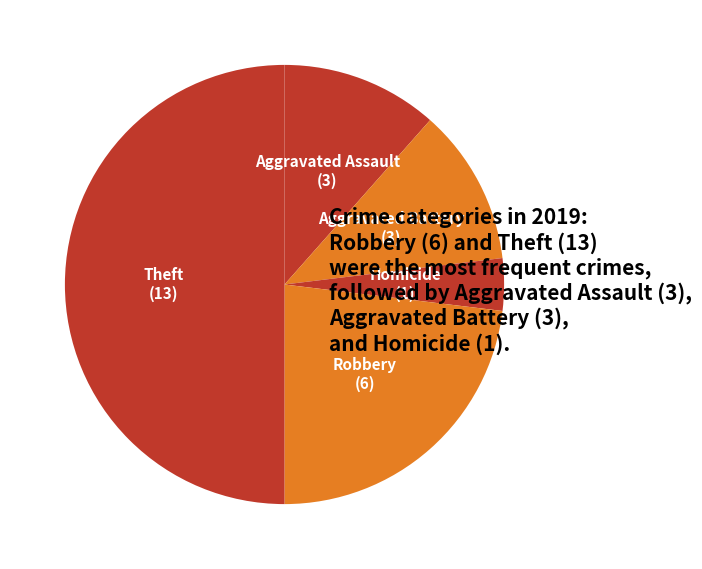

Does Robbery account for over 50% of the chart?

No